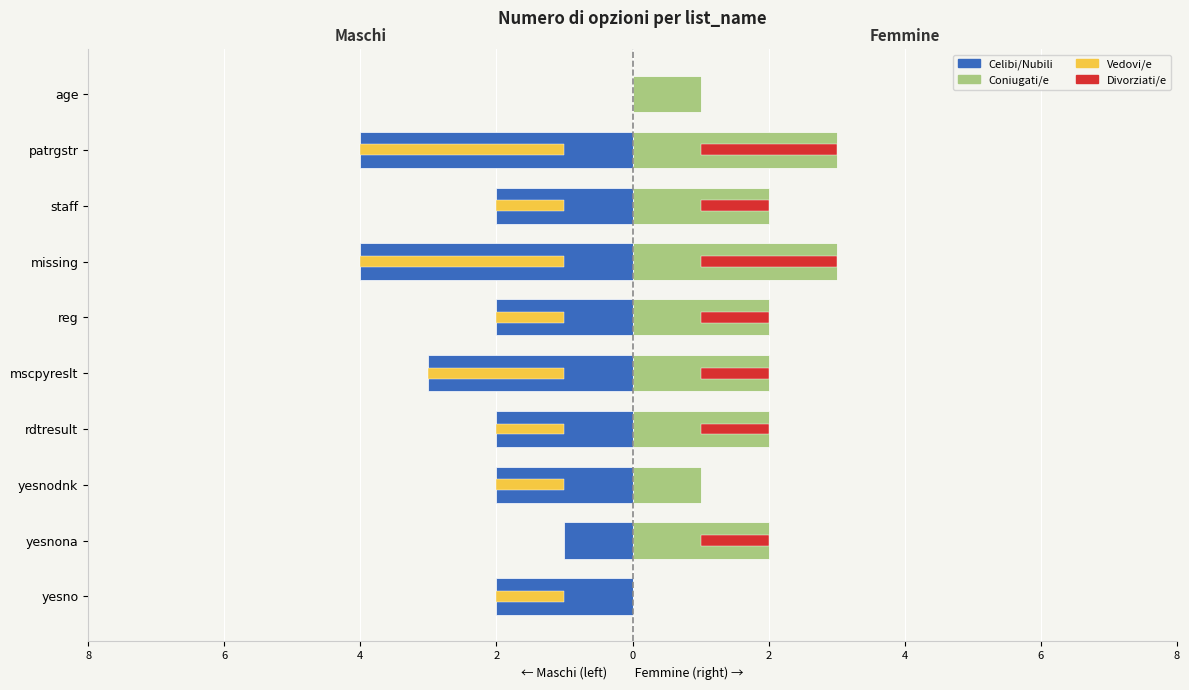

True or false: Coniugati/e has a value of 3 at yesnona.

False